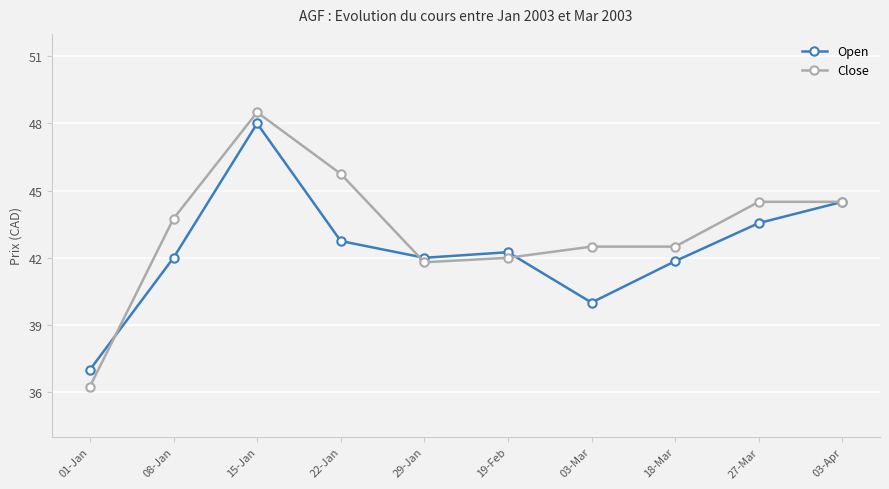

What is the sum of all Open values?

423.9